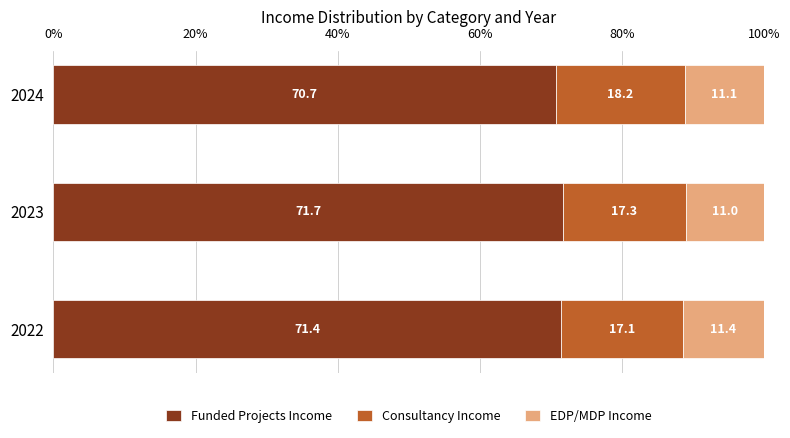

How many values in the Funded Projects Income series are below 71?

1